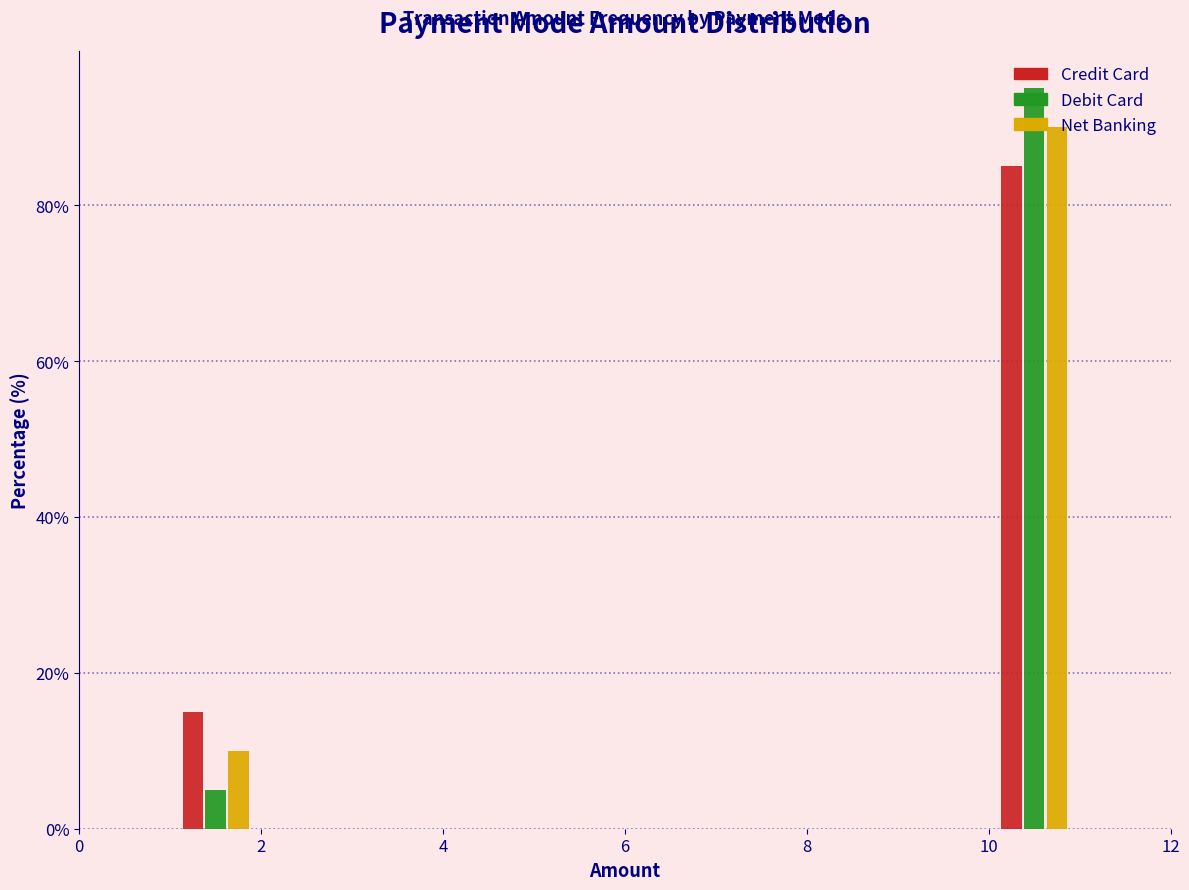

What is the height of the Credit Card bar covering 1 to 2 on the x-axis? The values are not printed on the chart, so give them approximately, as read against the axis.

16